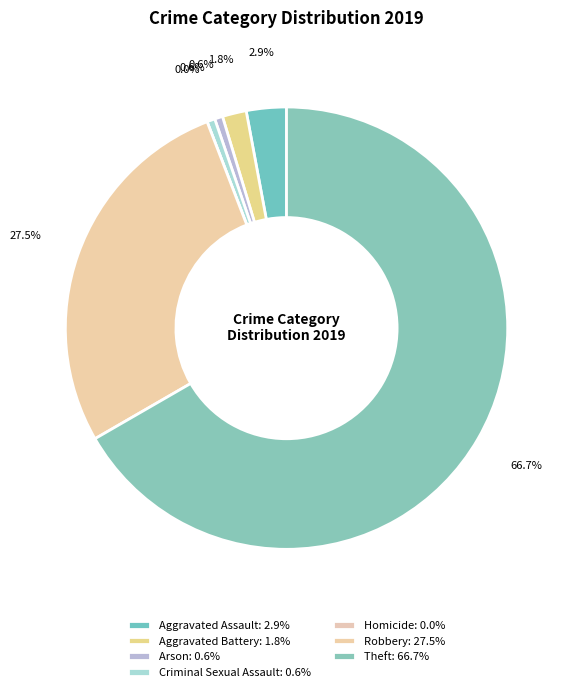

To the nearest percent, what portion does Robbery represent?

27%